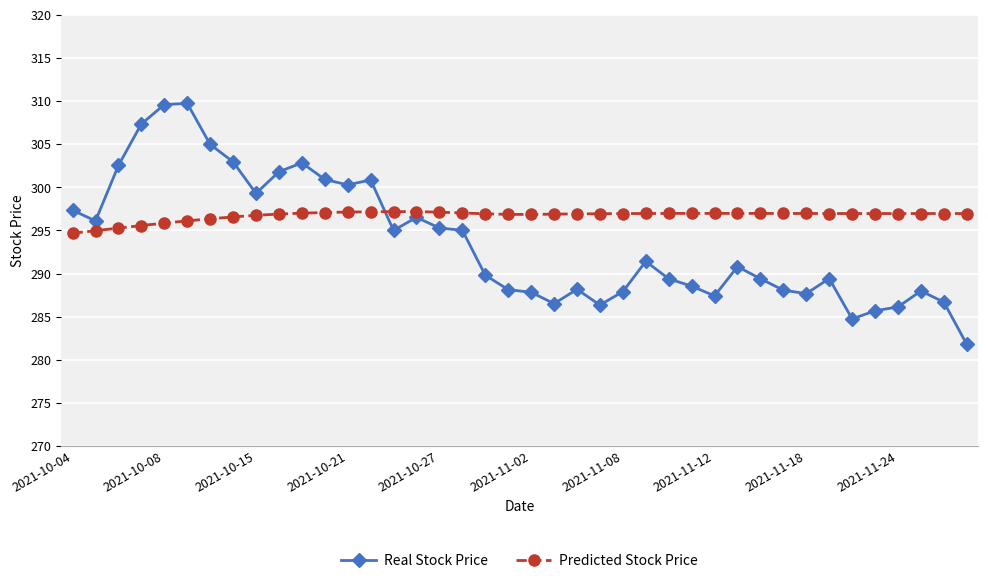

True or false: Real Stock Price and Predicted Stock Price intersect in this chart.

True